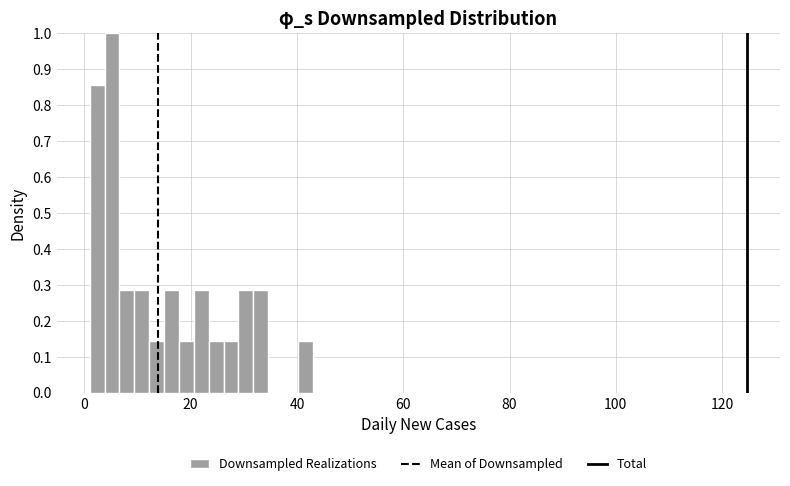

Read against the x-axis, roughly where is the centre of the tallest bar?

6